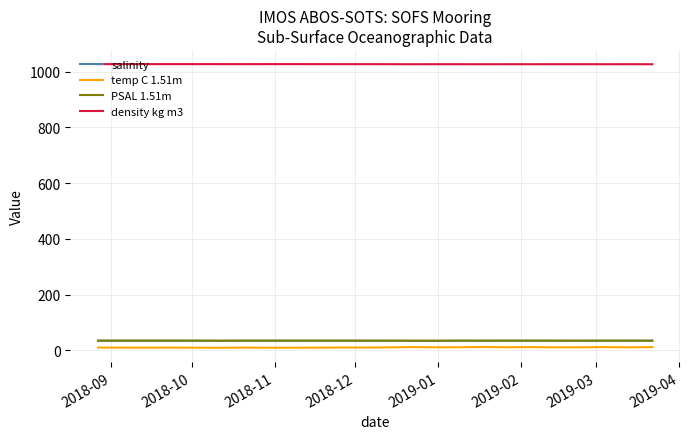

In PSAL 1.51m, how many points are lower than both neighbors (excluding endpoints)?

8